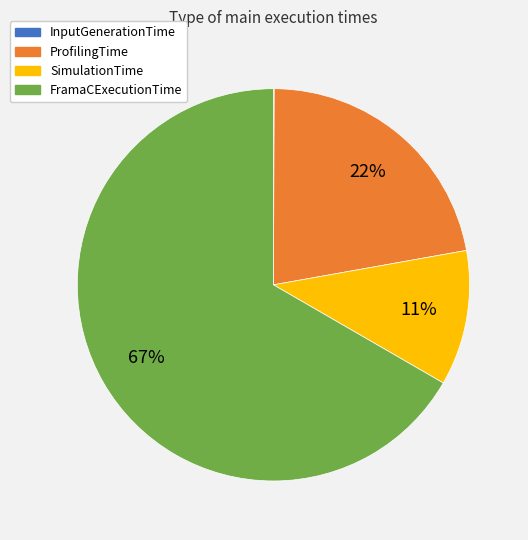

Which category accounts for the majority?

FramaCExecutionTime